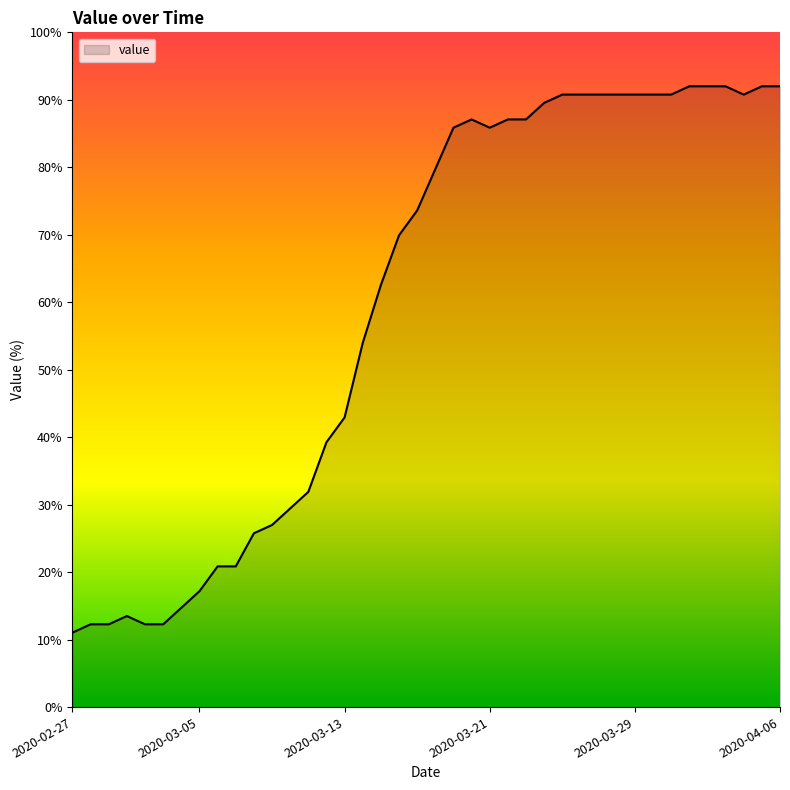

What is the greatest value displayed?

92.0